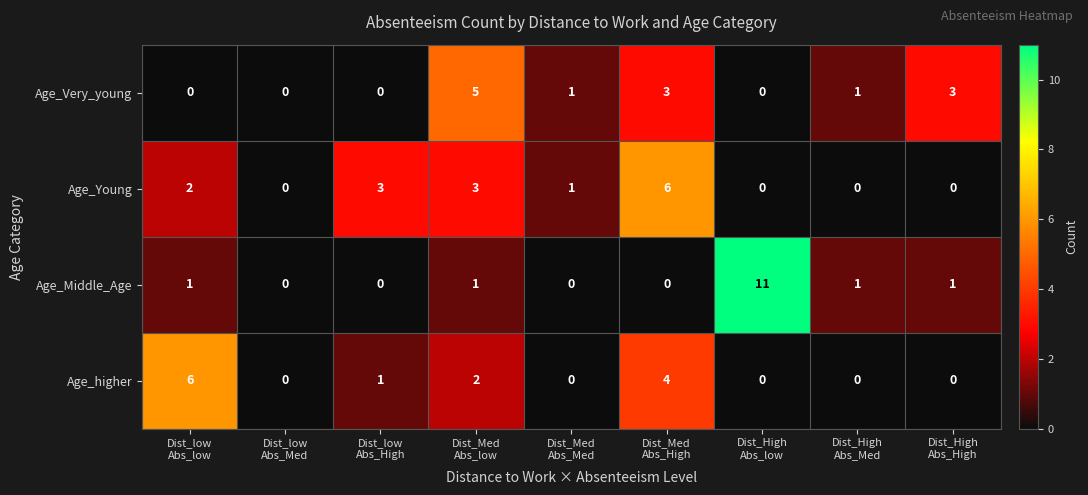

Count the Age_Young values in the range 0 to 3.

8